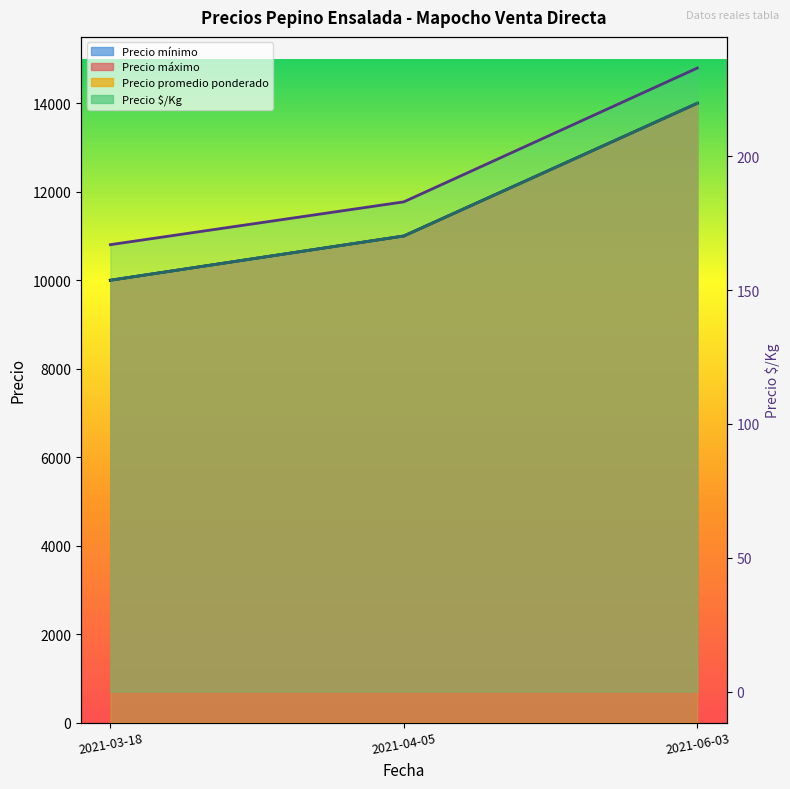

List the labels in order of Precio máximo value, smallest first.

2021-03-18, 2021-04-05, 2021-06-03